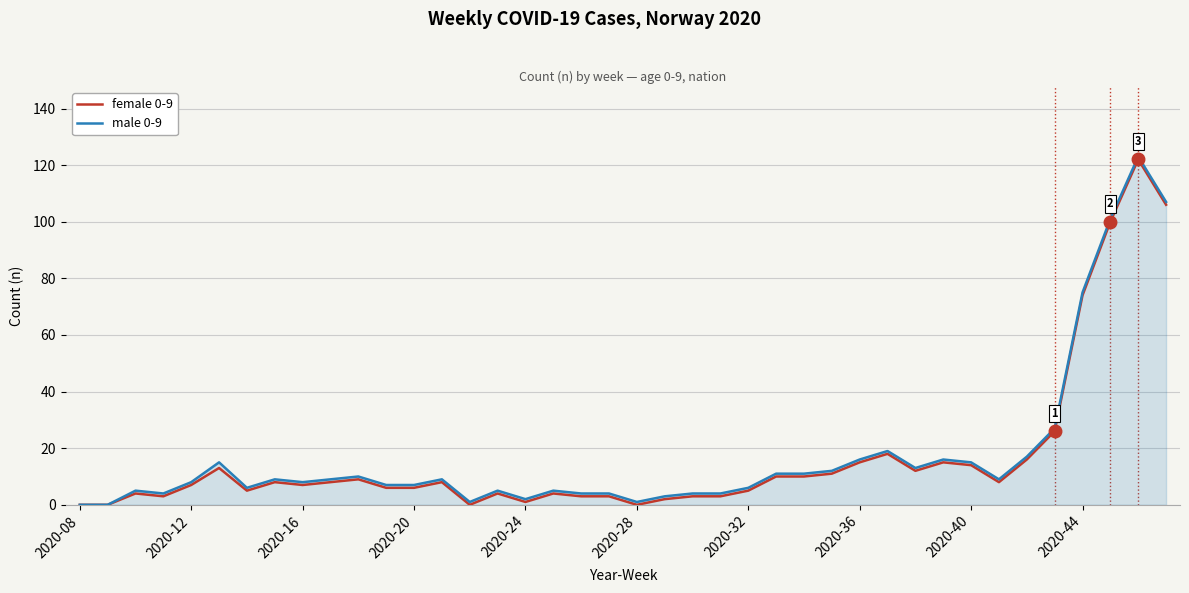

How many distinct data groups are displayed?

2